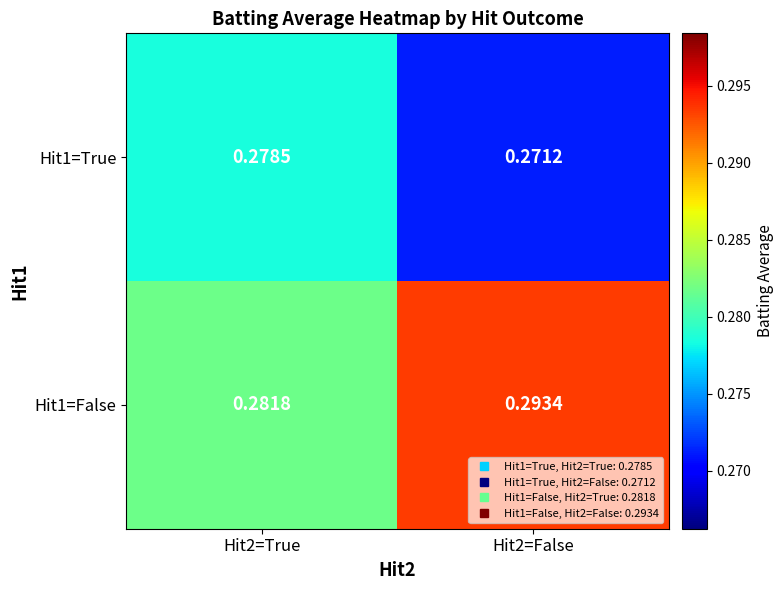

Is the value of Hit1=False at Hit2=True greater than the value of Hit1=True at Hit2=True?

Yes